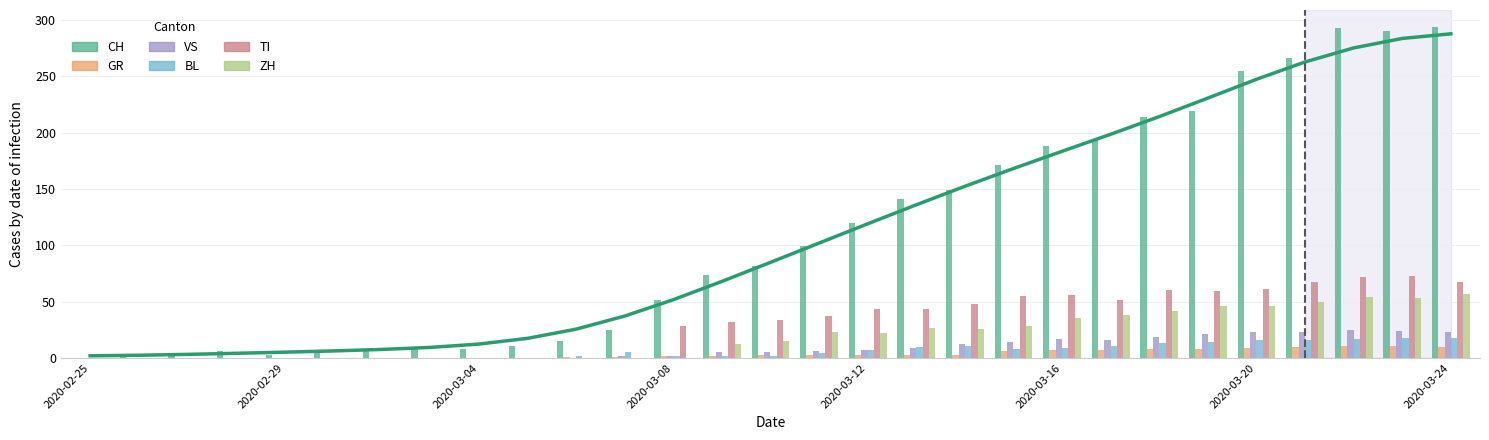

What is the difference between the maximum and second lowest values in the VS series?

25